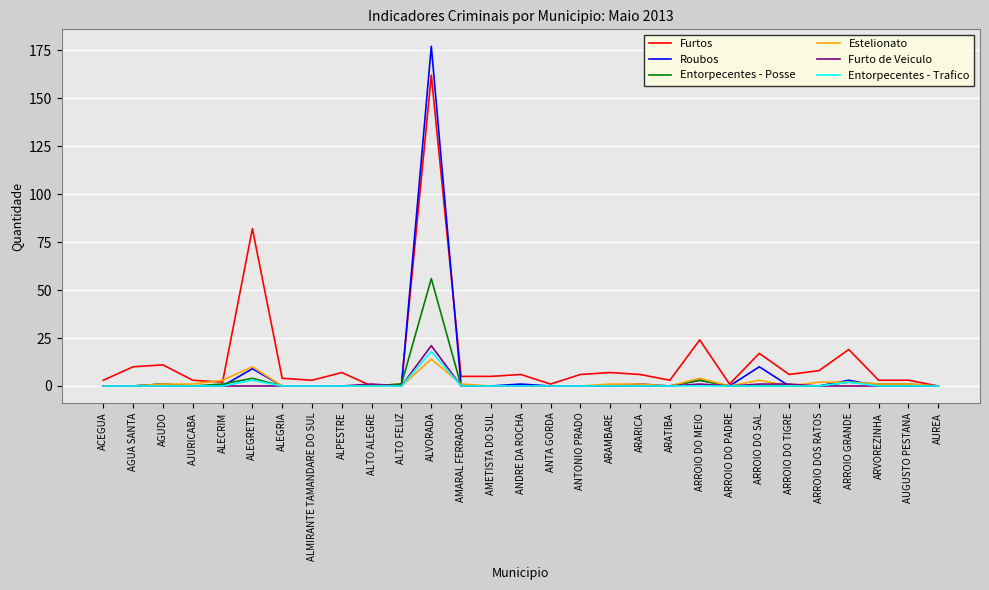

True or false: Entorpecentes - Trafico has more than 2 interior local peaks.

True